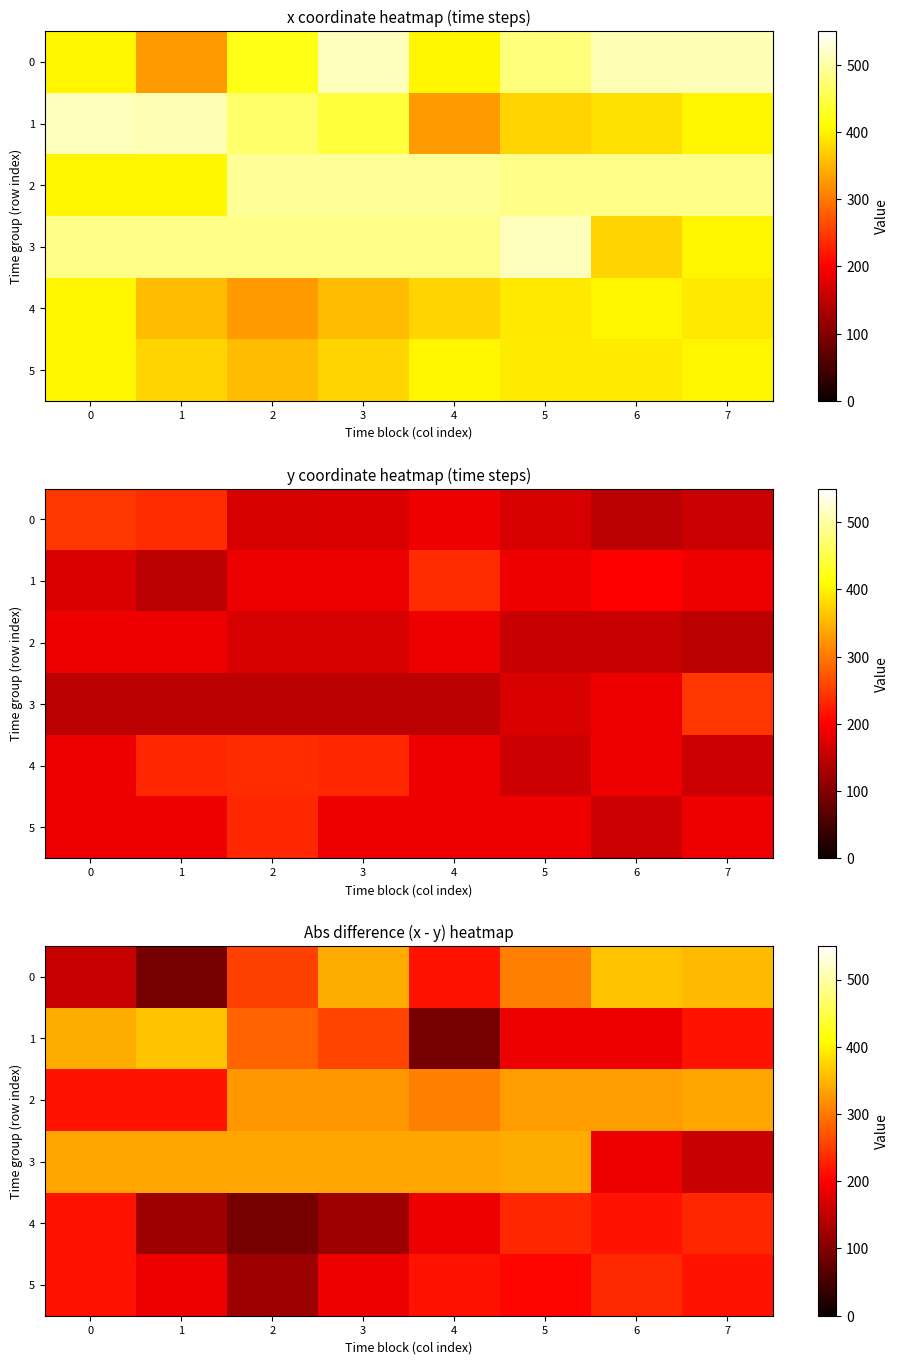

How many data points in 3 are less than 339?

2